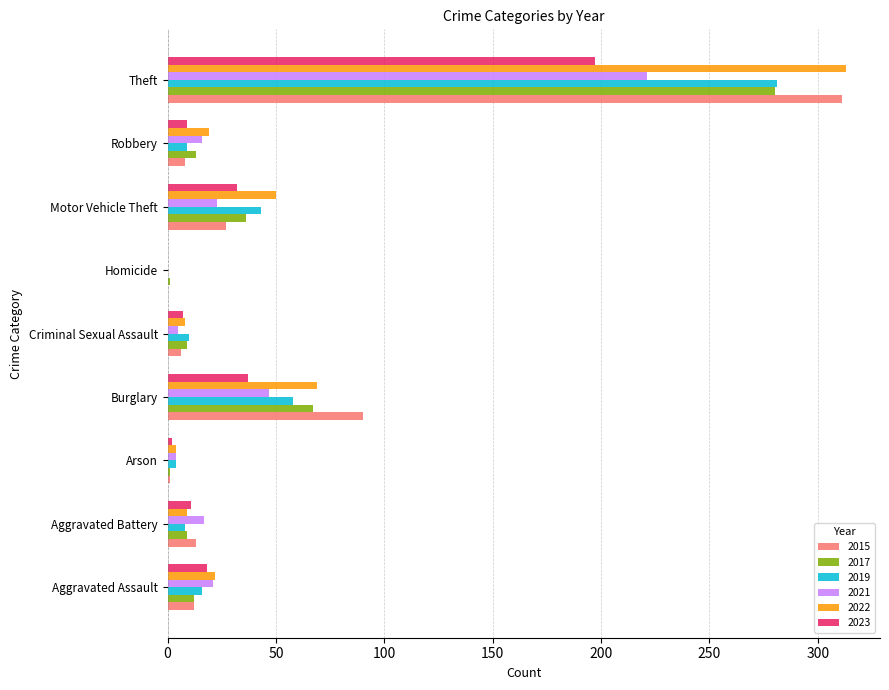

What is the average value of the 2015 series?

52